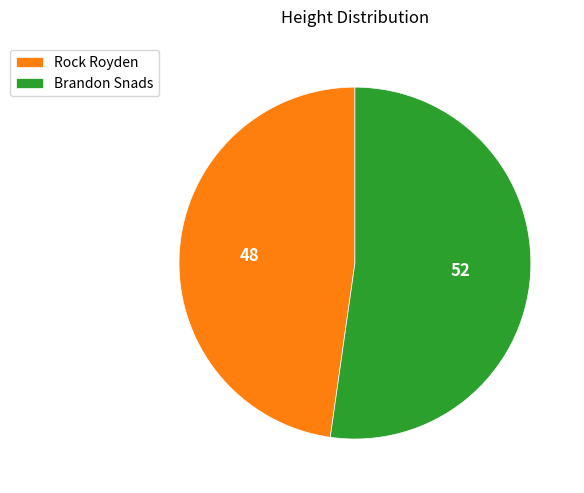

How many slices are in this pie chart?

2